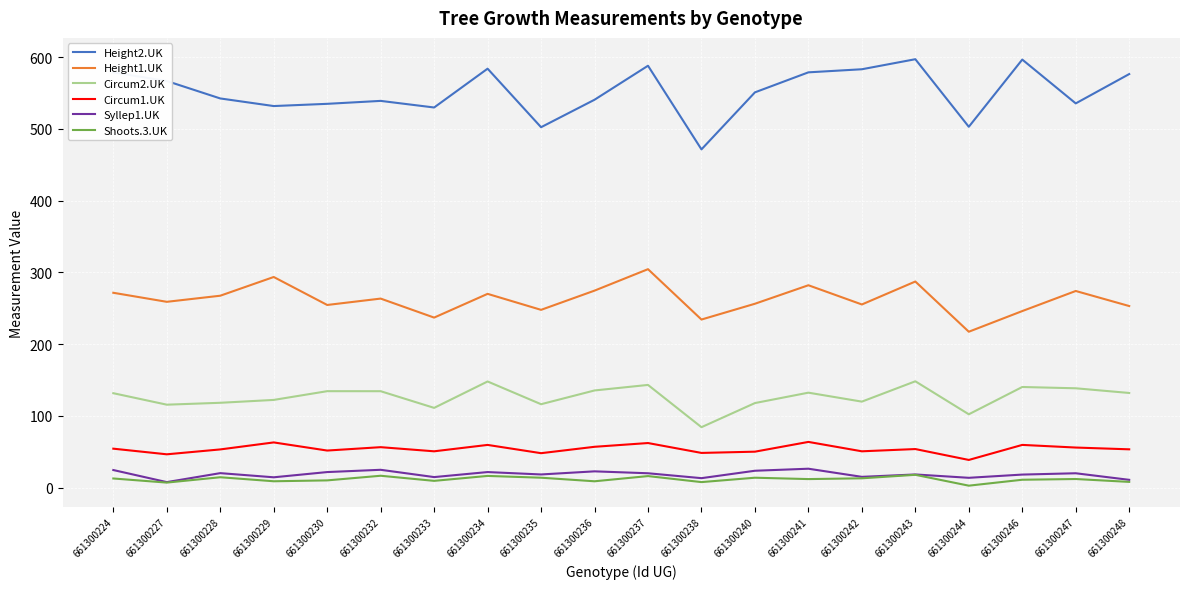

What is the spread (max minus min) of values at 661300243?

579.4